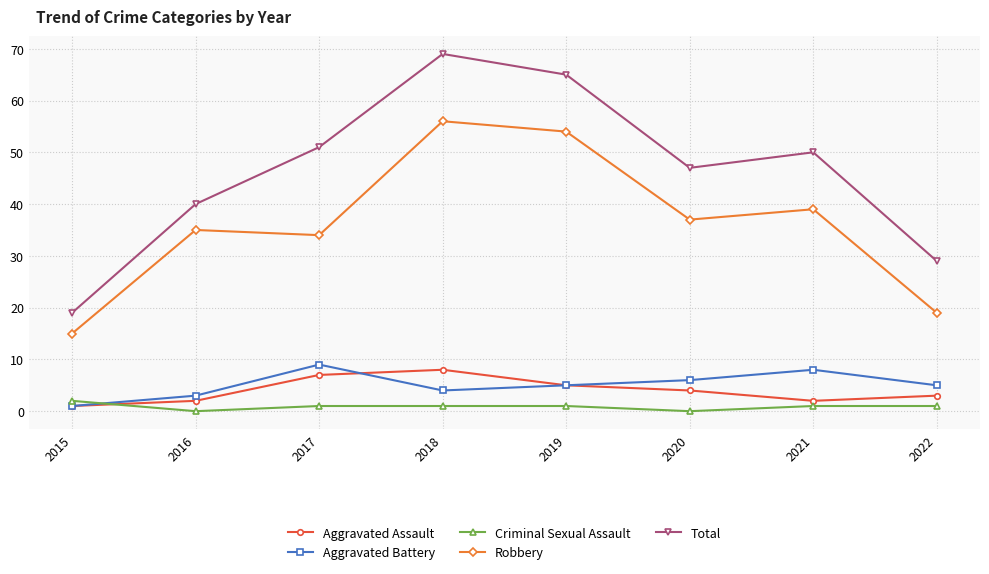

True or false: Robbery and Aggravated Assault intersect in this chart.

False